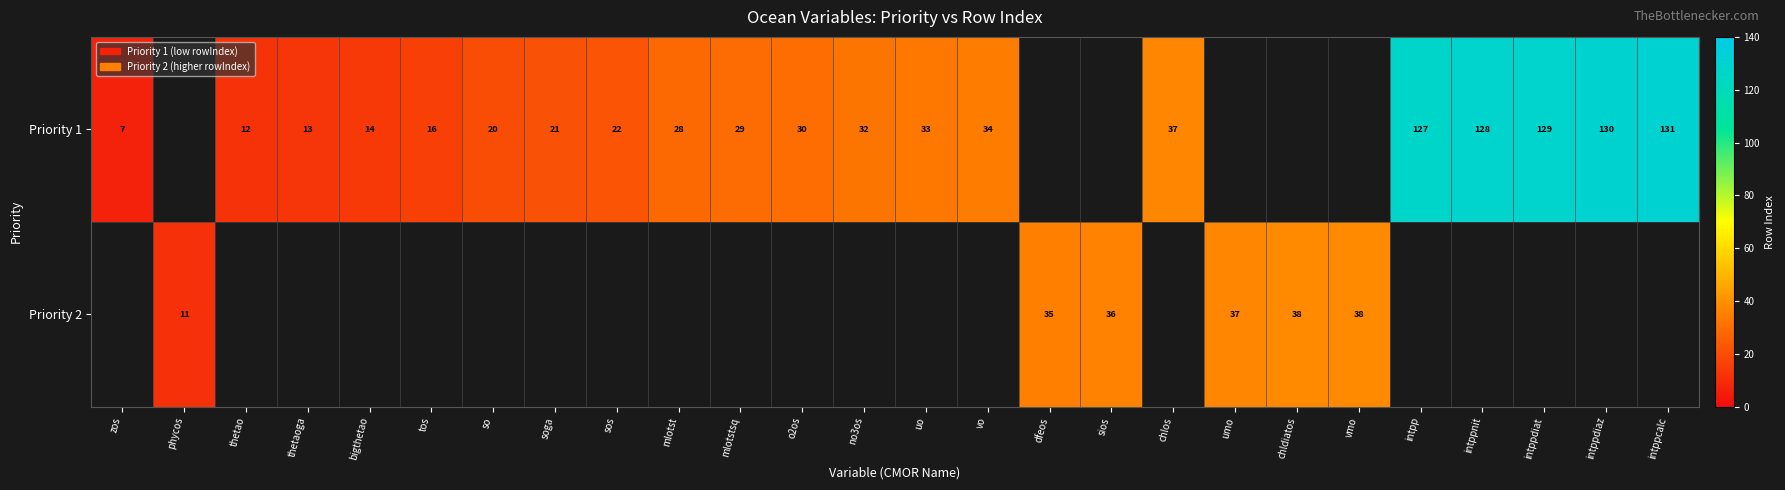

The Priority 1 series shows 8 at vo. True or false?

False